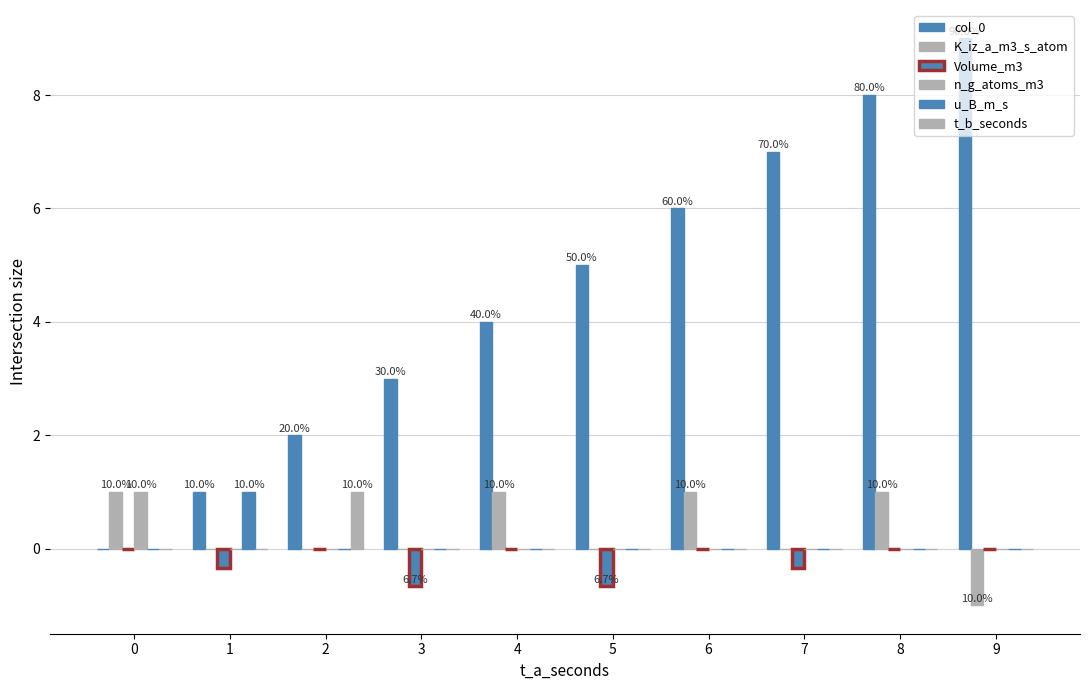

What is the spread (max minus min) of values at 8?

8.0